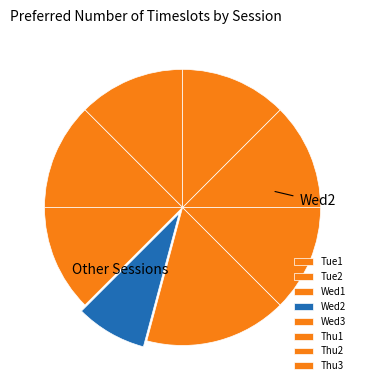

What percentage is the Thu2 slice, to the nearest percent?

12%